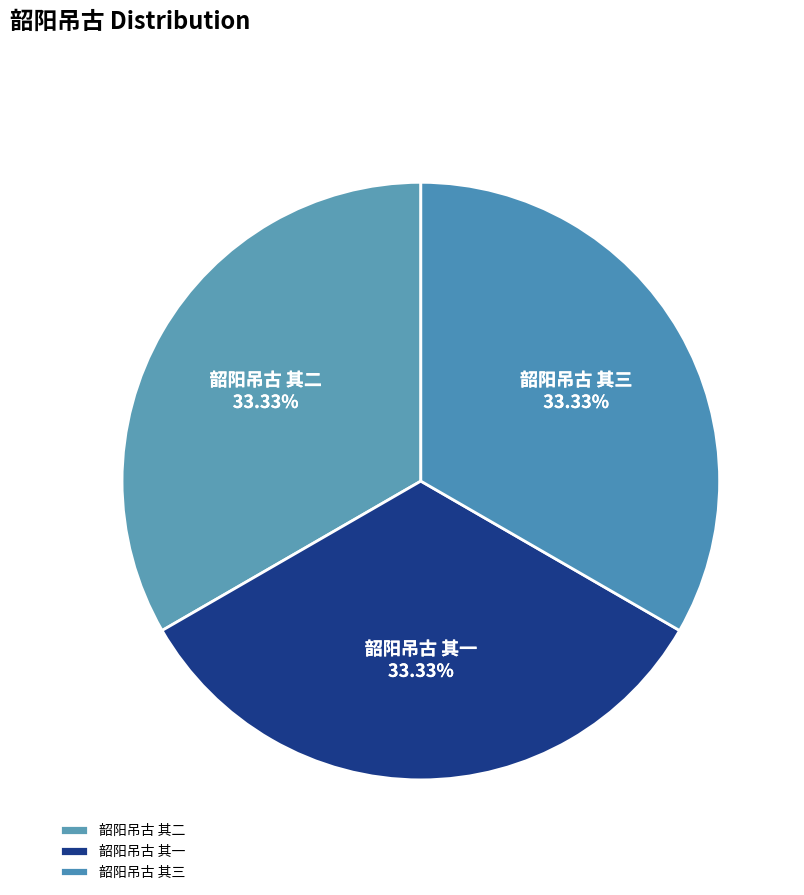

How many segments does this pie chart have?

3